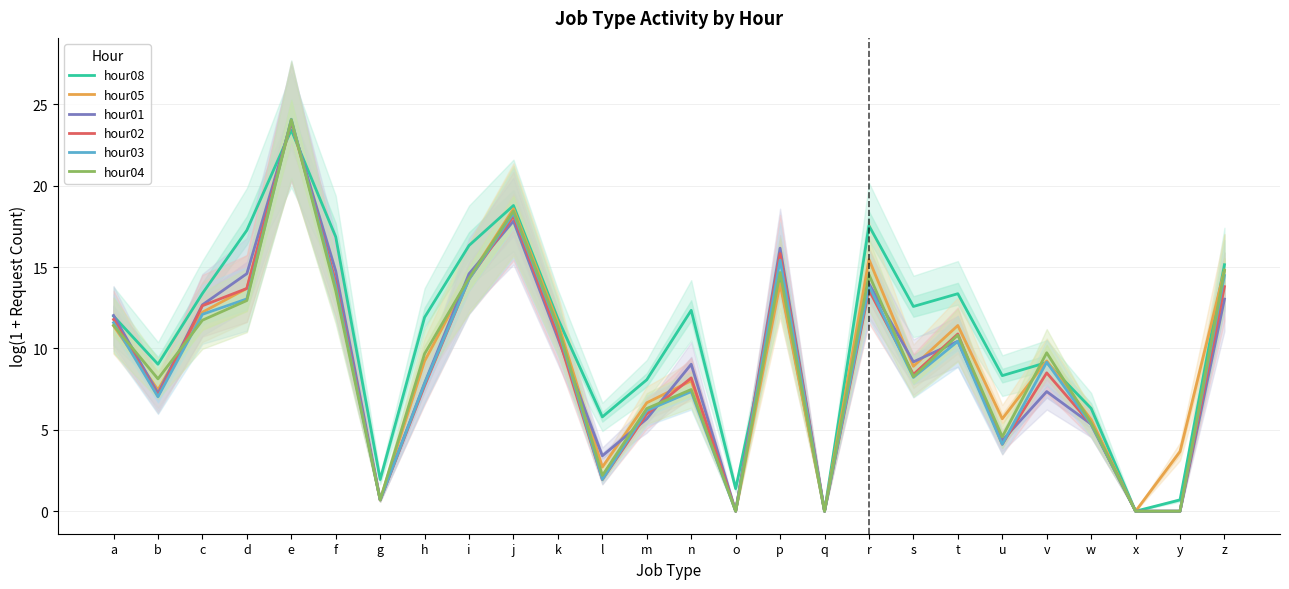

The value of hour04 at m is 6.3. True or false?

True